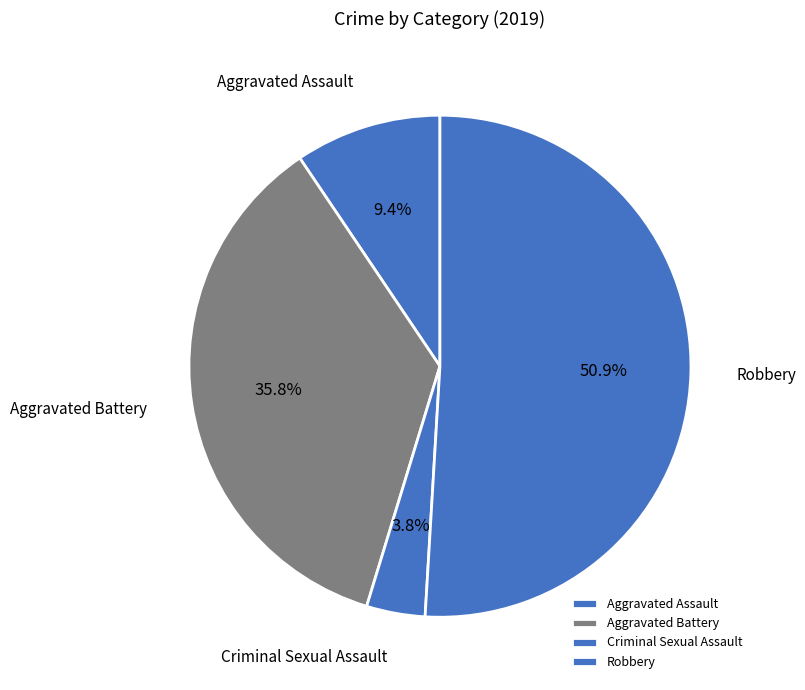

Which slice is the smallest?

Criminal Sexual Assault